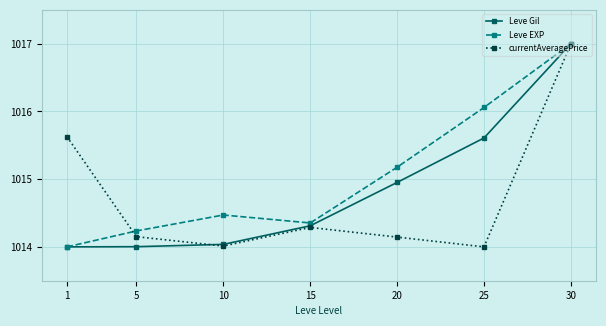

What is the value of the currentAveragePrice point at the 6th from the left?

1014.0